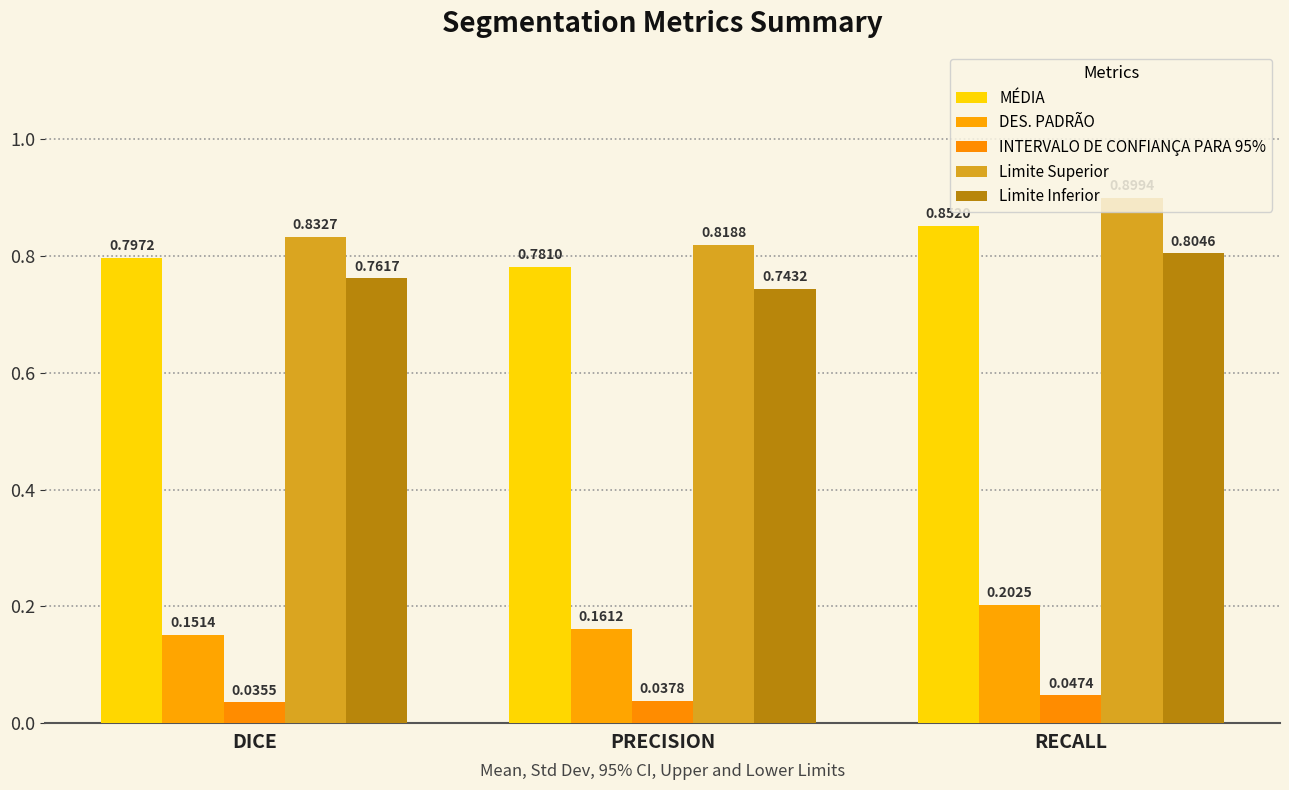

The INTERVALO DE CONFIANÇA PARA 95% series shows 0.0 at DICE. True or false?

True